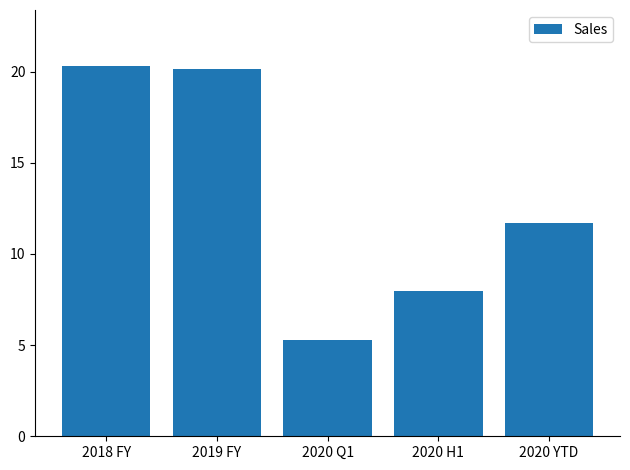

The chart shows a value of 11.9 at 2020 H1. True or false?

False